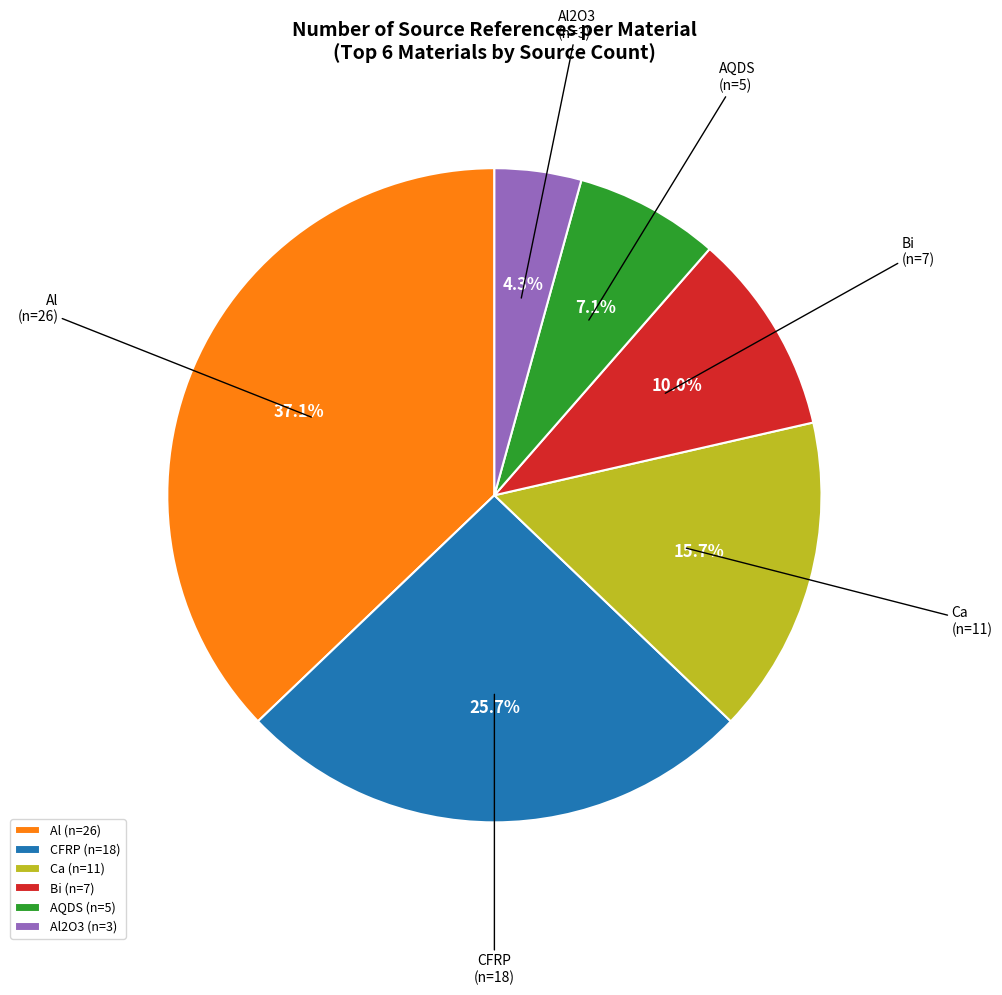

Is the sum of CFRP and Ca greater than half?

No